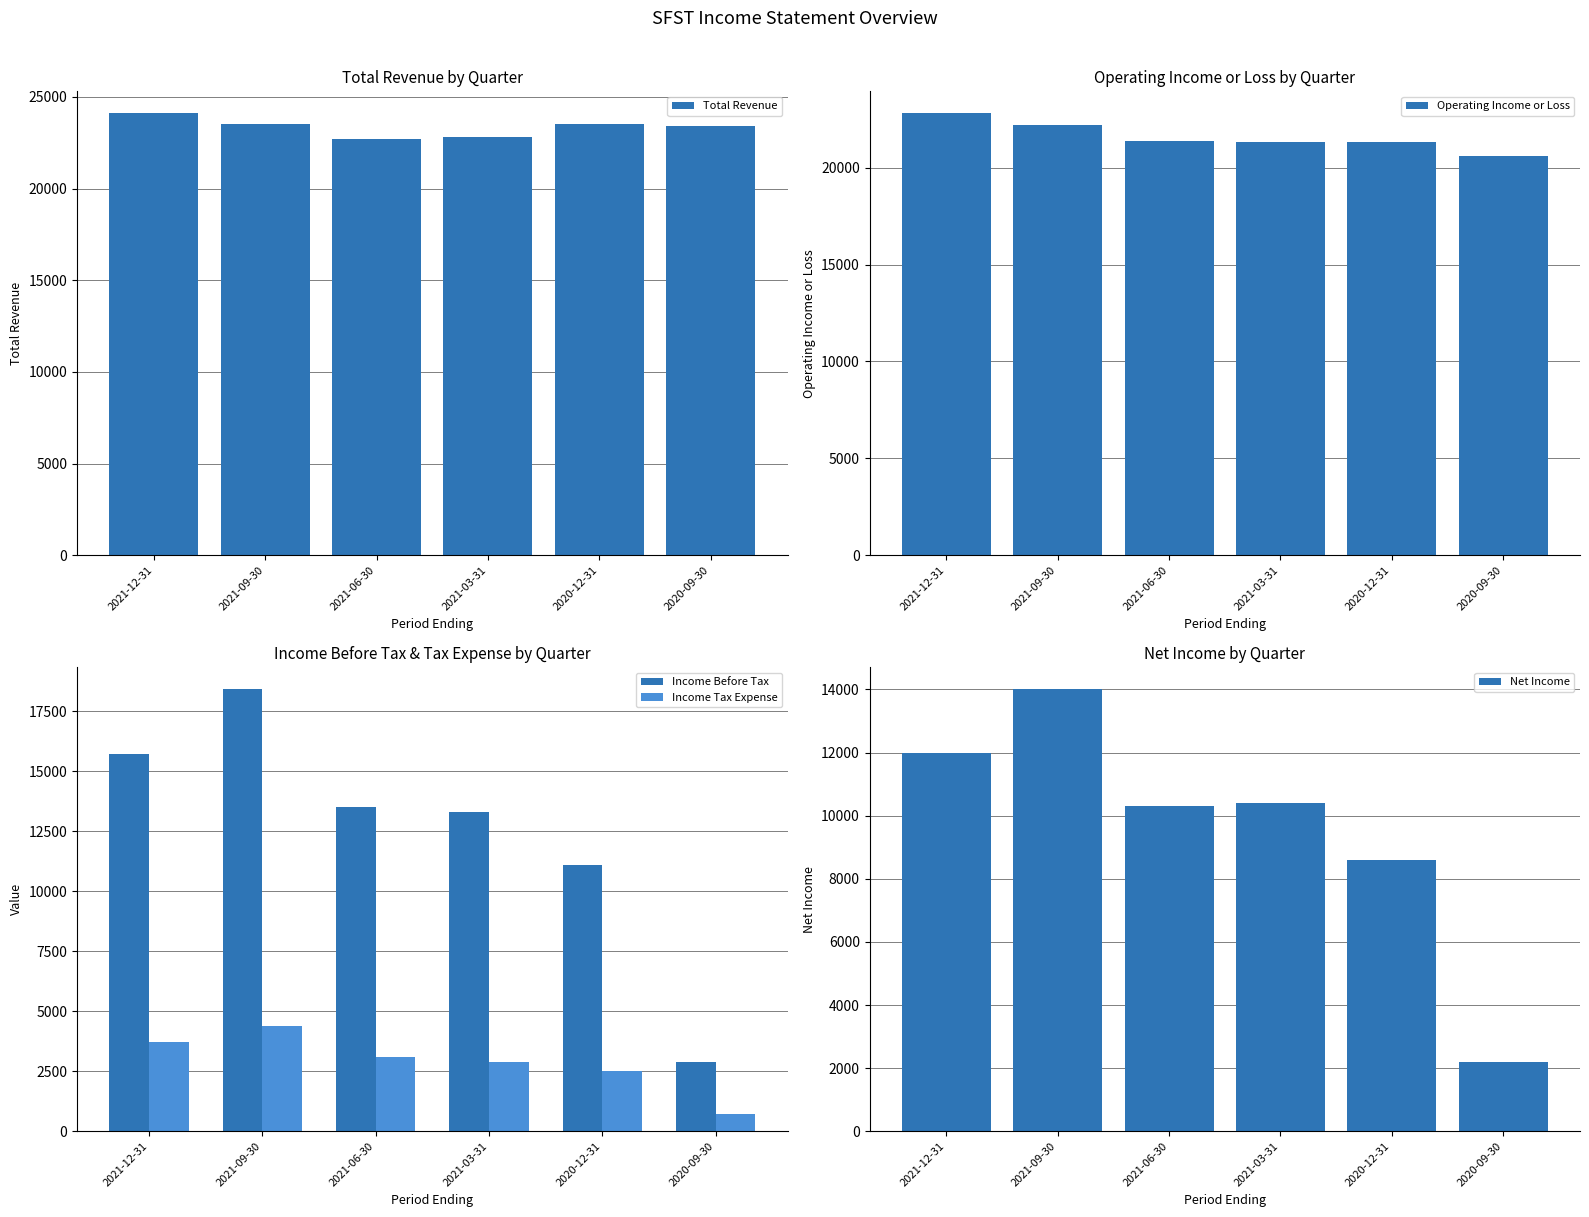

Which series has the largest total across all categories?

Total Revenue